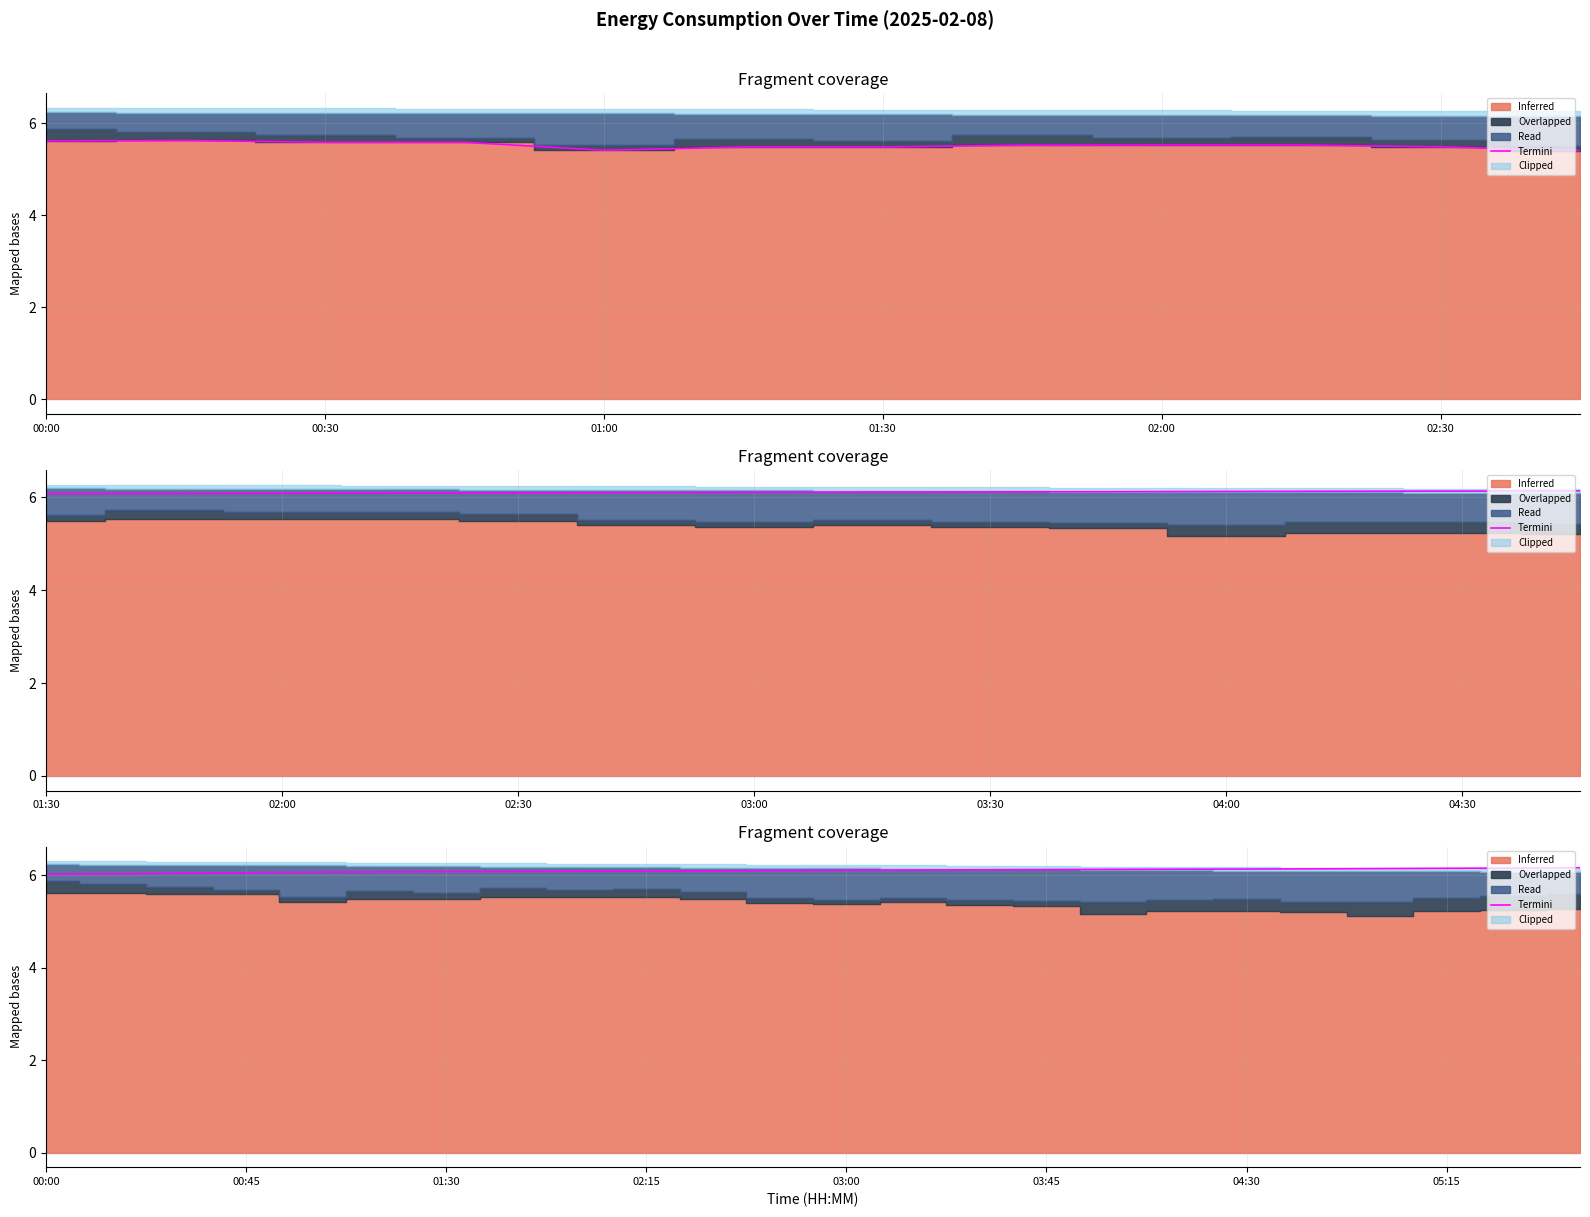

How many lines are shown in the chart?

1